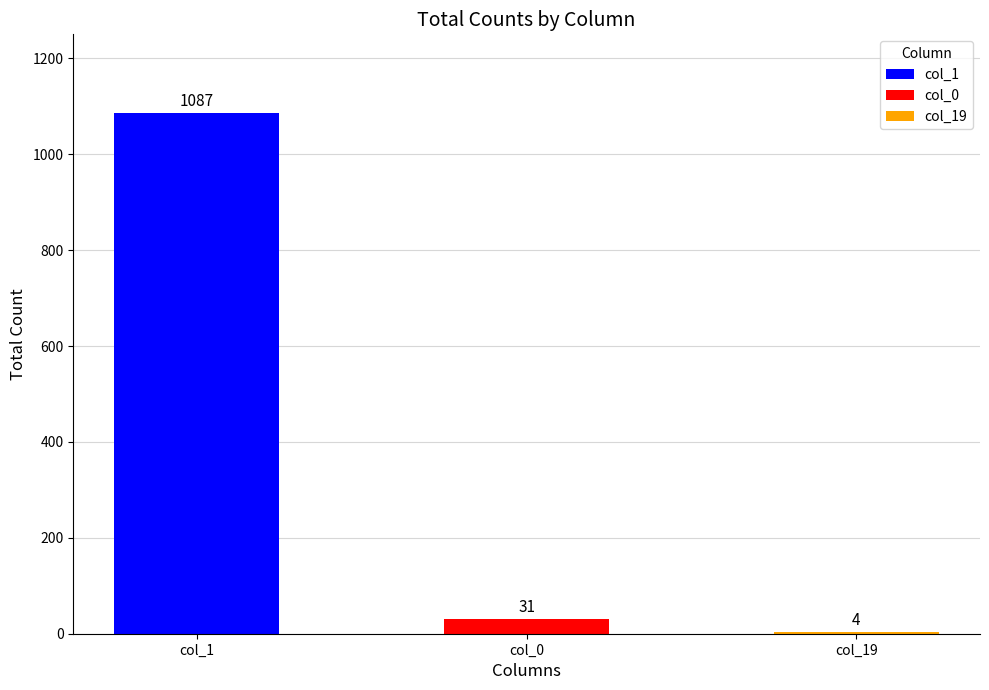

How many bars are there in each group?

3